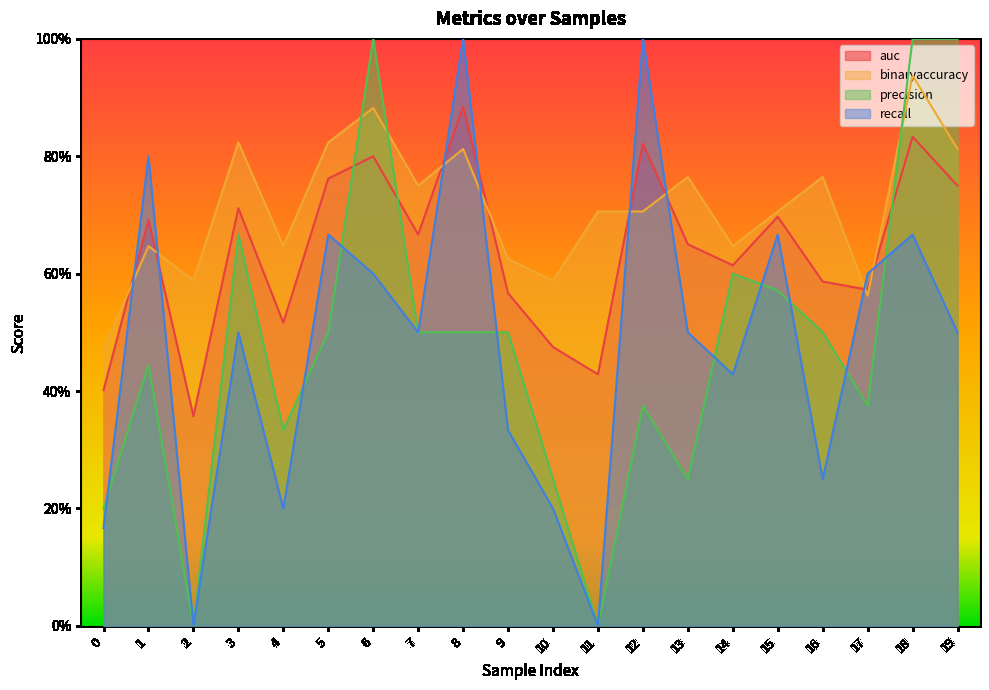

How many times do auc and precision cross each other?

3